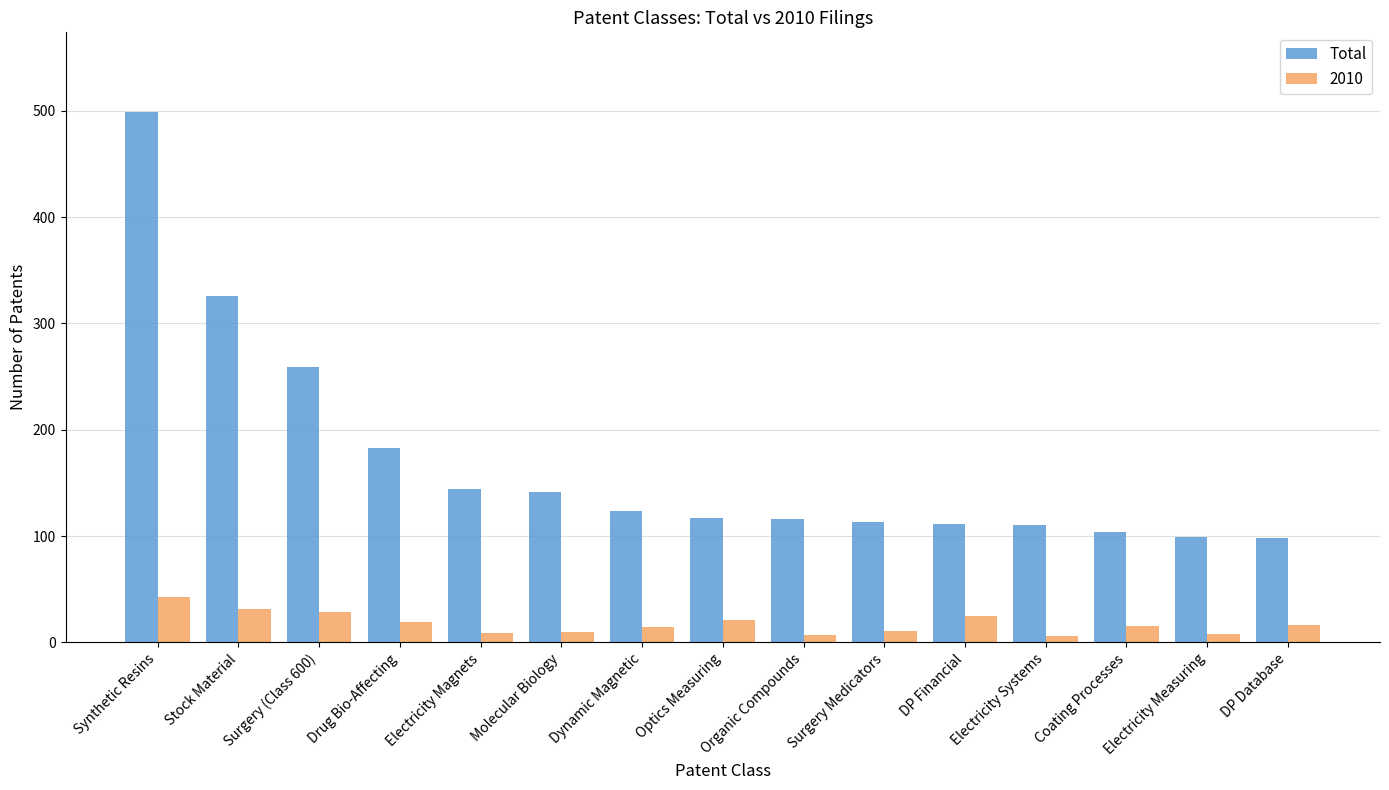

What is the difference between the maximum and minimum values in the Total series?

401